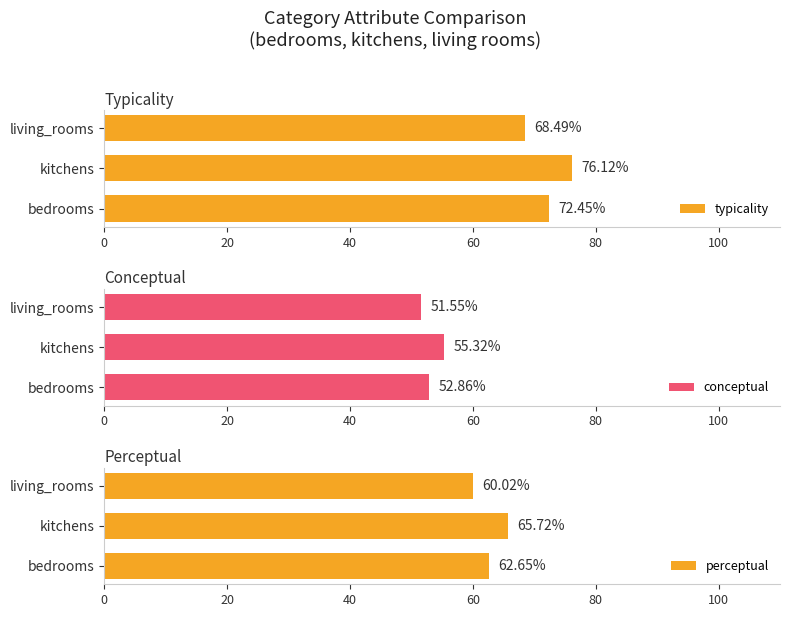

What is the maximum value shown in the chart?

76.1